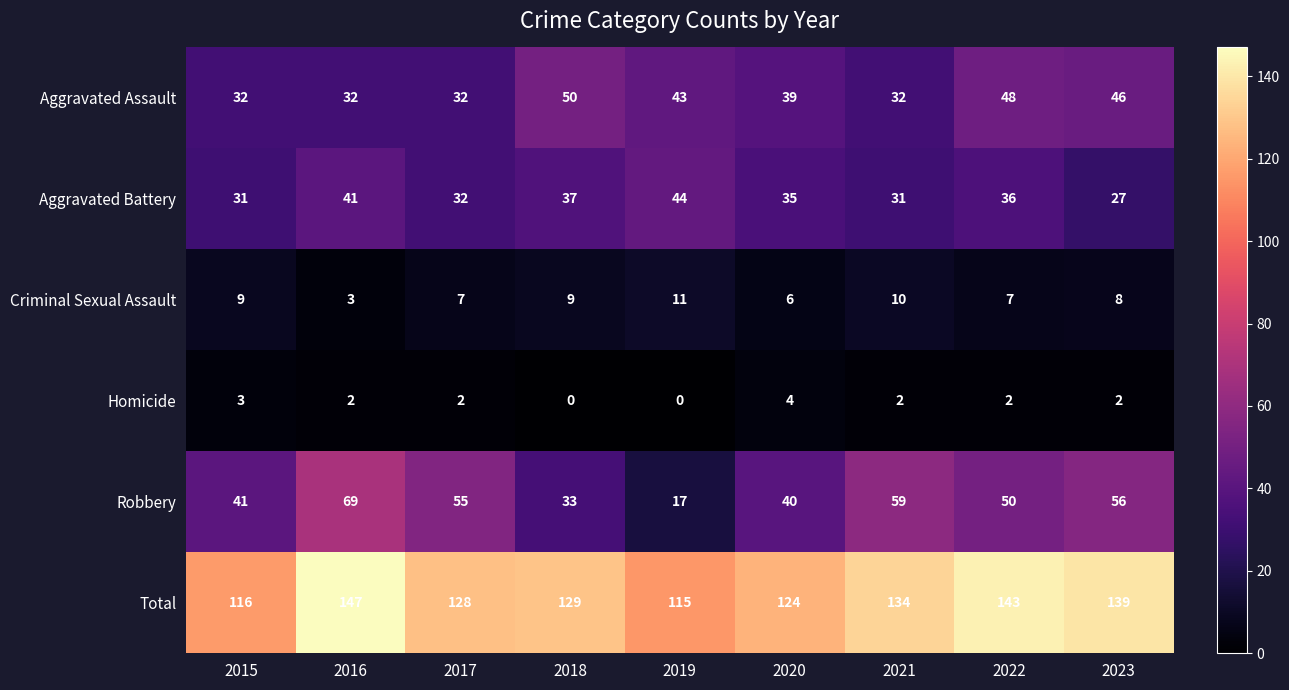

What value does the Robbery series have at 2019, to the nearest 10?

20